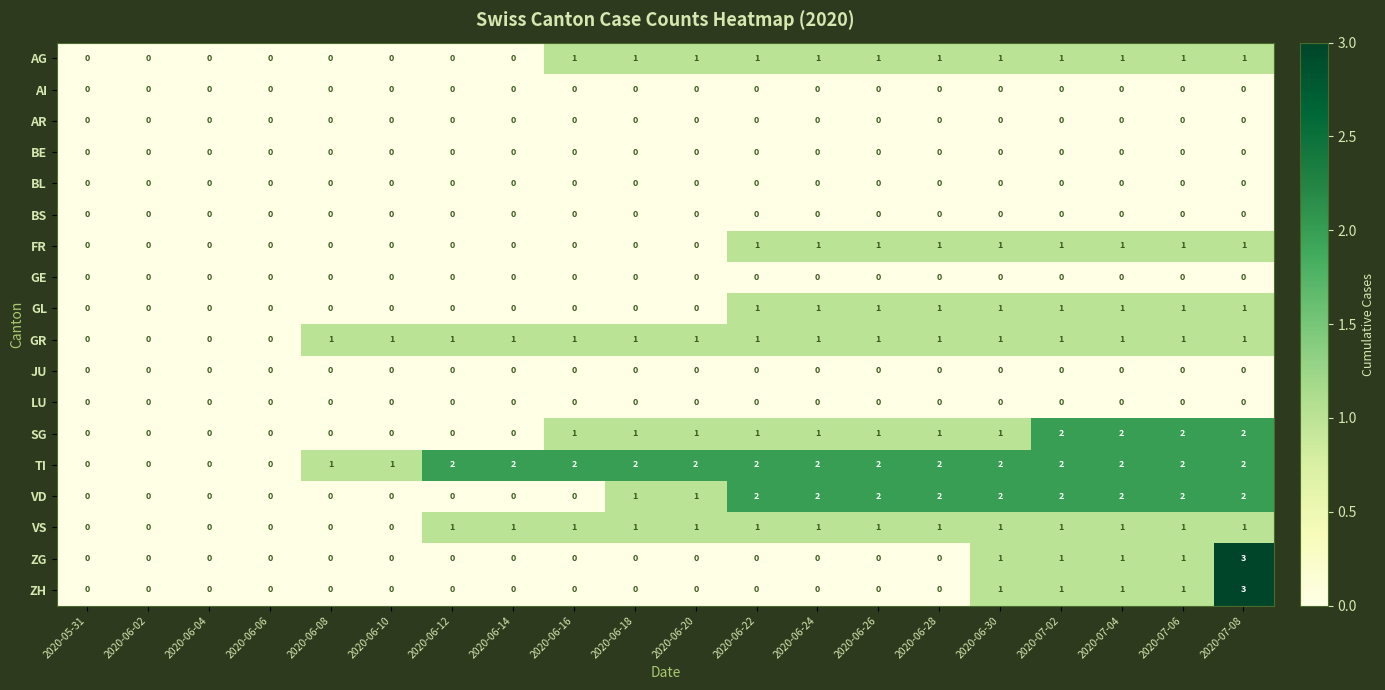

Which series has the largest total across all categories?

TI